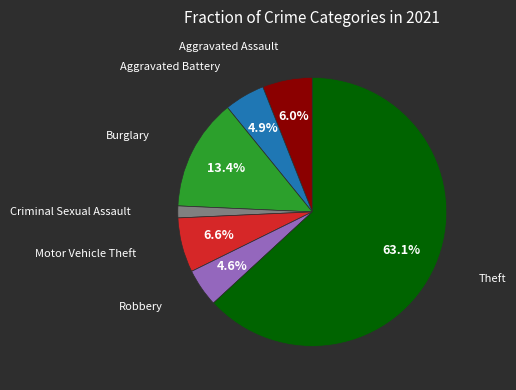

Does any single category account for the majority?

Yes